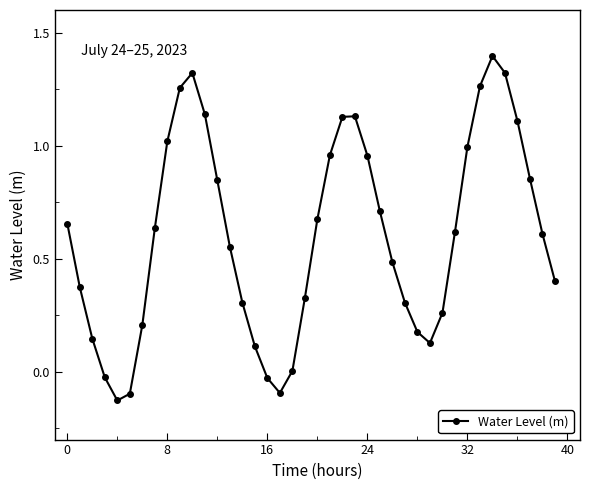

Count the number of categories in the chart.

40